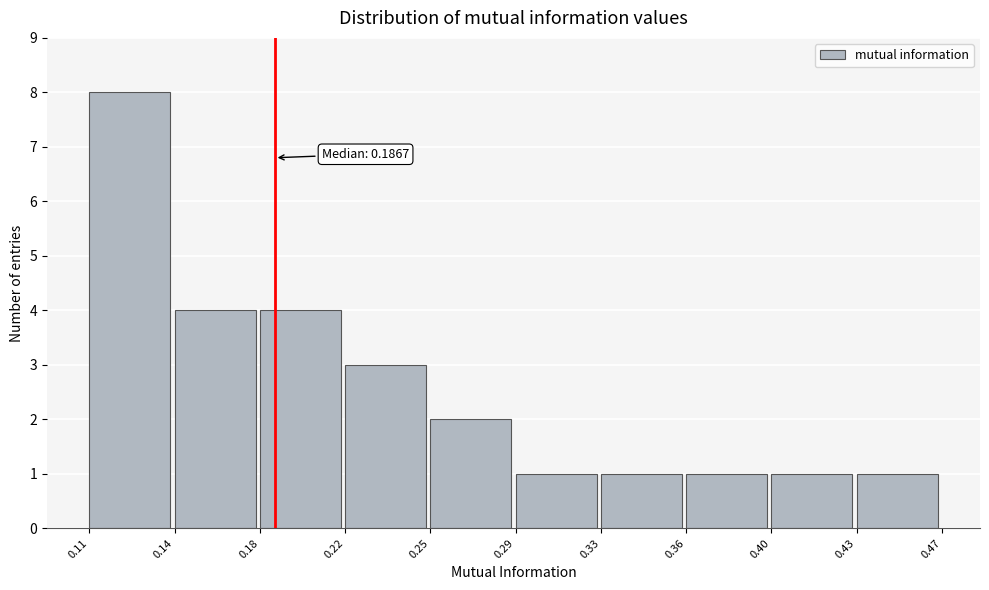

Reading left to right, extract all data points from this chart.

8	4	4	3	2	1	1	1	1	1